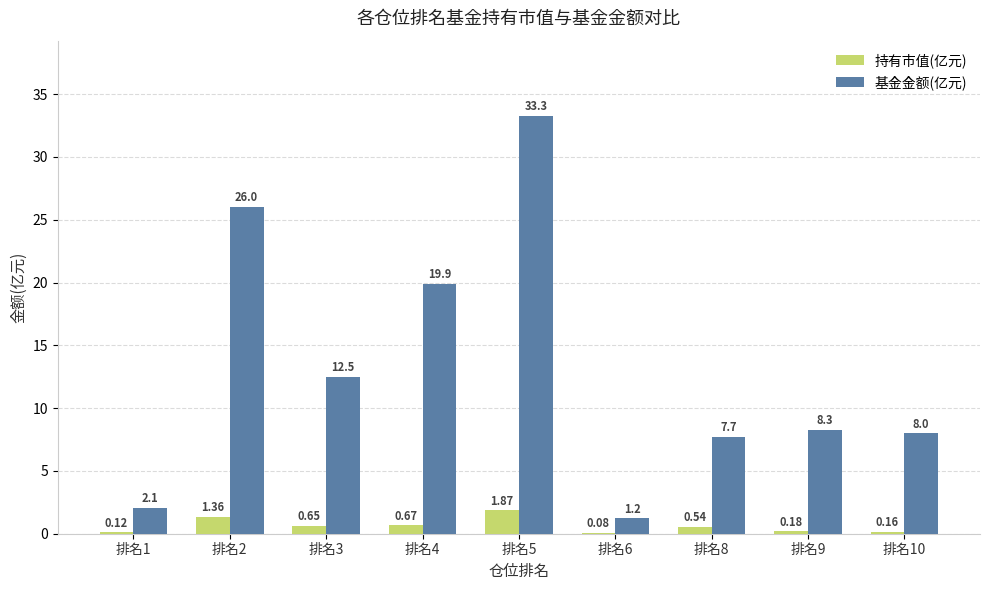

Is the value of 基金金额(亿元) at 排名4 greater than the value of 持有市值(亿元) at 排名9?

Yes